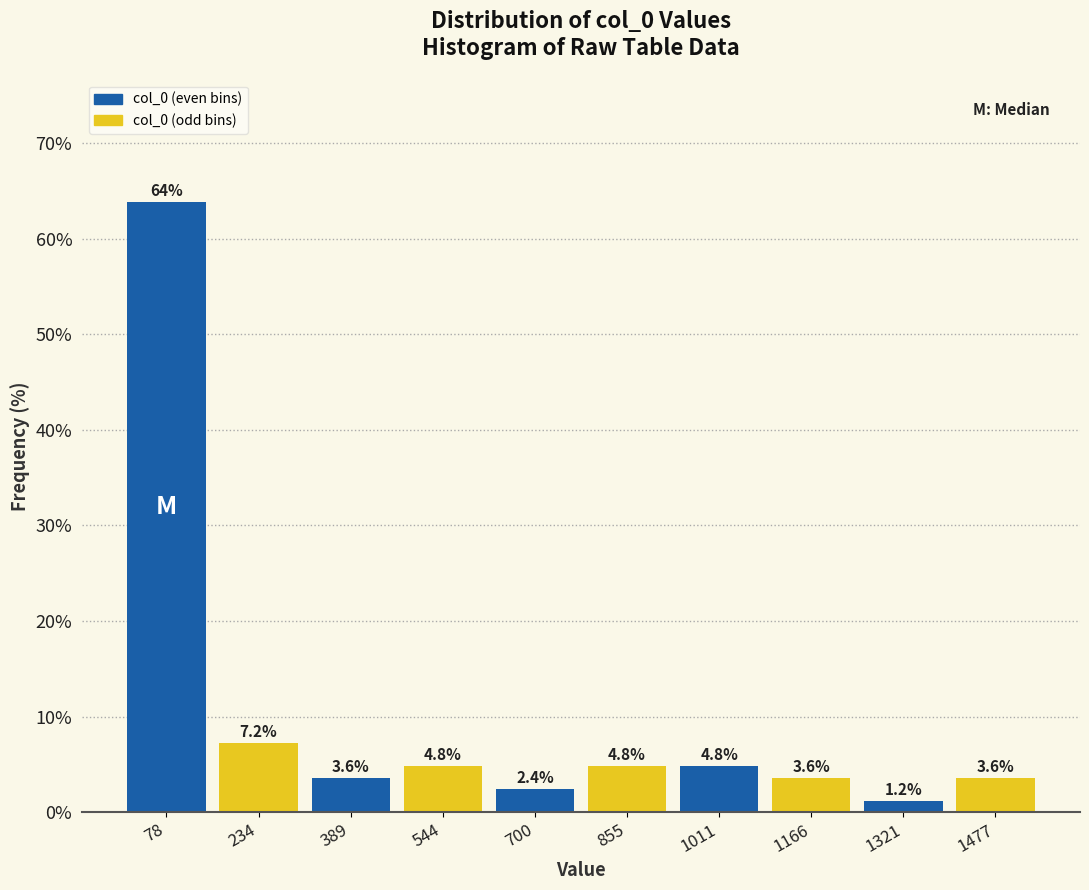

Reading left to right, transcribe this chart: for each bar, give the range it covers on the x-axis and its height. The bar edges are not printed on the chart, so give them approximately, as read against the axis.

0 to 160: 63.9
160 to 320: 7.2
320 to 460: 3.6
460 to 620: 4.8
620 to 780: 2.4
780 to 940: 4.8
940 to 1080: 4.8
1080 to 1240: 3.6
1240 to 1400: 1.2
1400 to 1560: 3.6